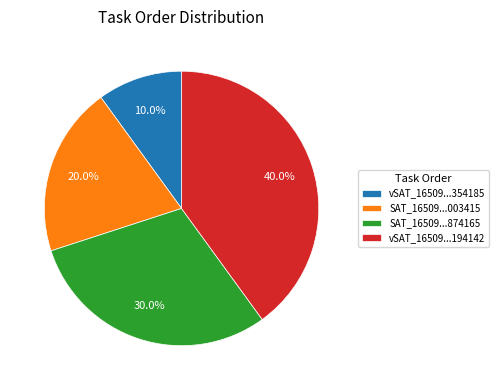

What portion of the pie excludes SAT_16509...874165?

70.0%